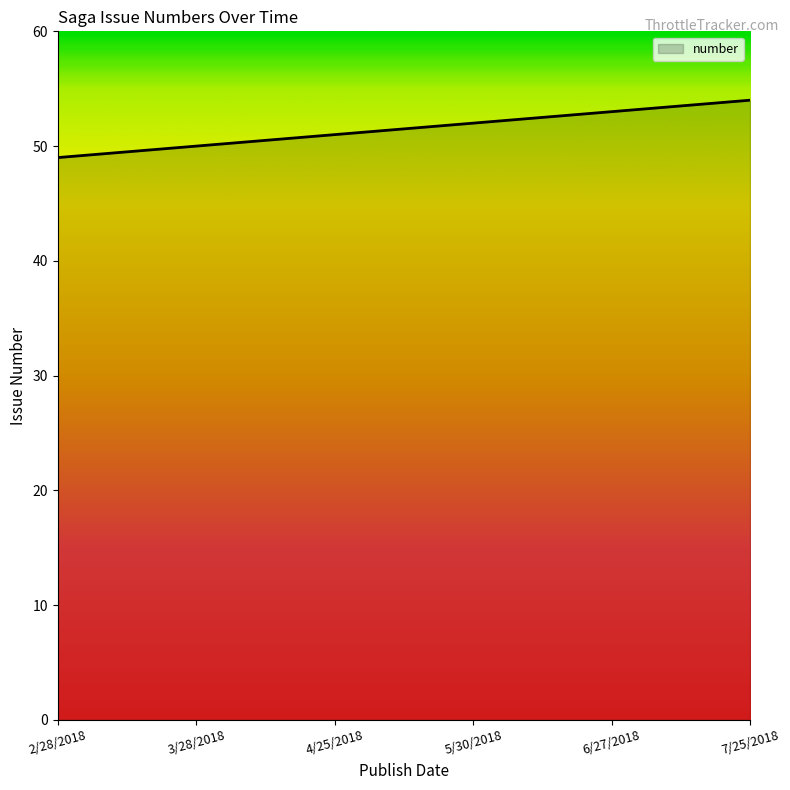

What is the difference between the values at 3/28/2018 and 2/28/2018?

1